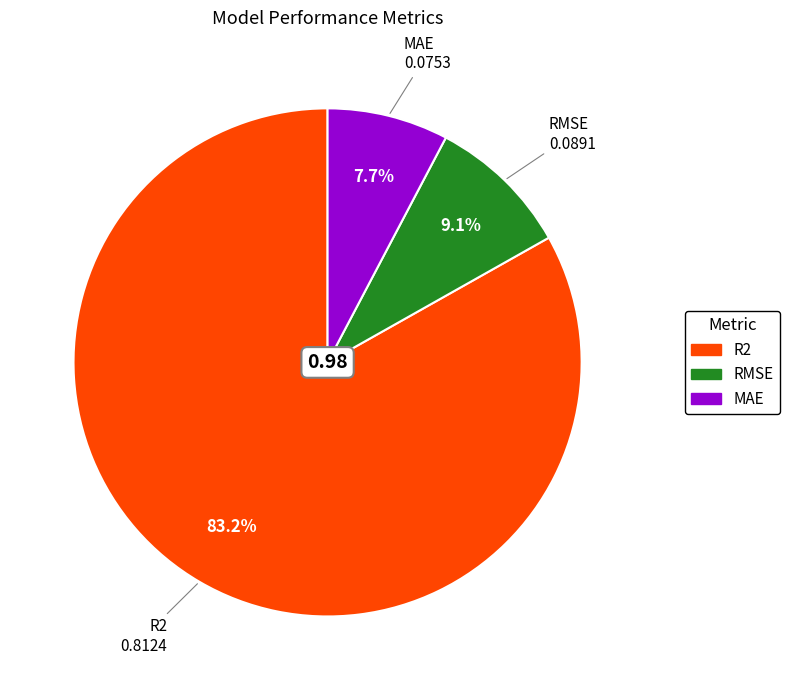

To the nearest percent, what is the average slice percentage?

33%